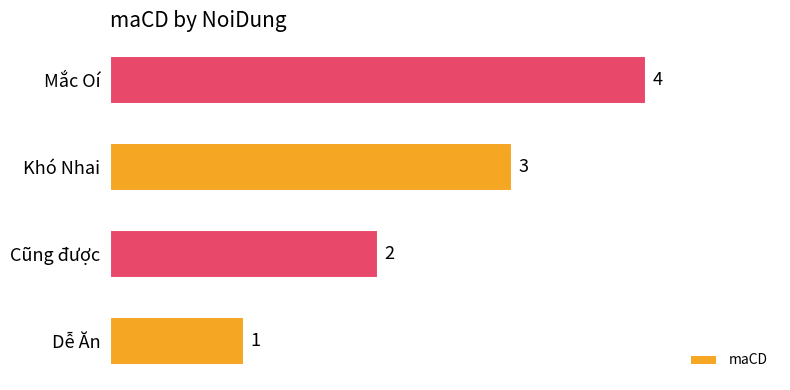

What is the sum of all values?

10